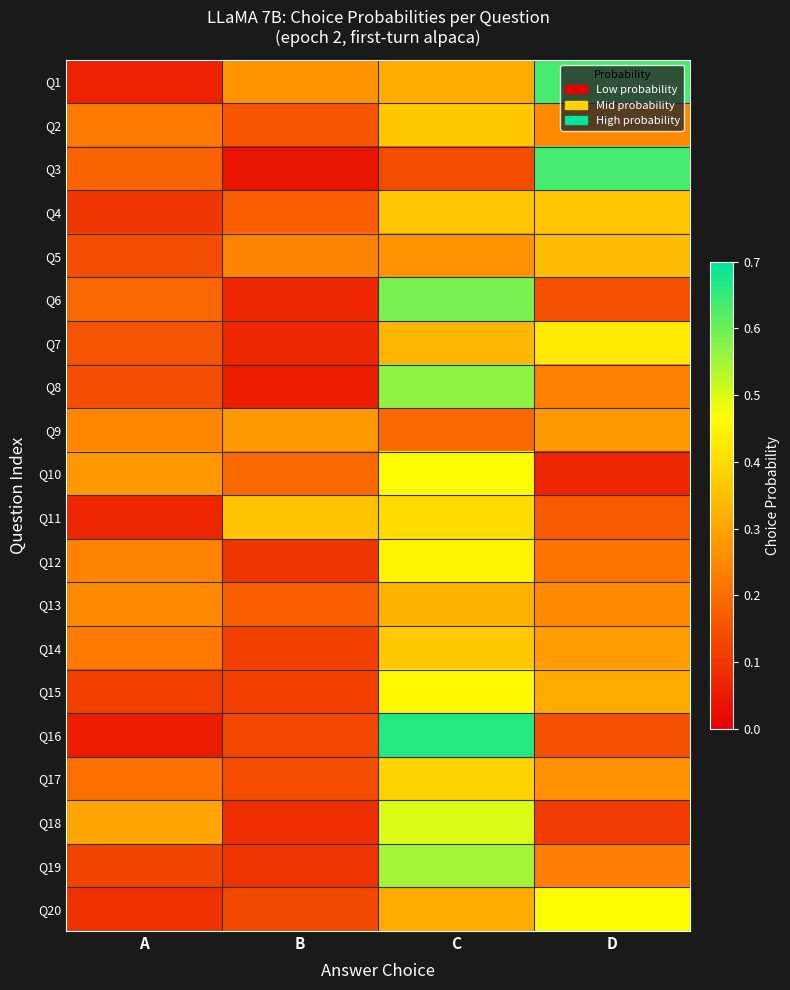

Which series has the largest range (max minus min)?

Q16